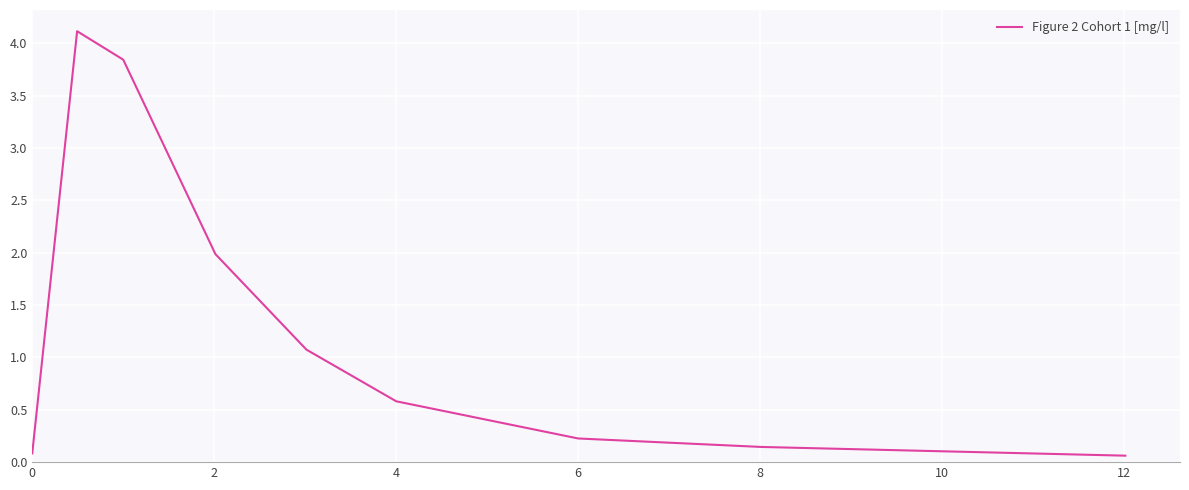

Count the number of data series in this chart.

1